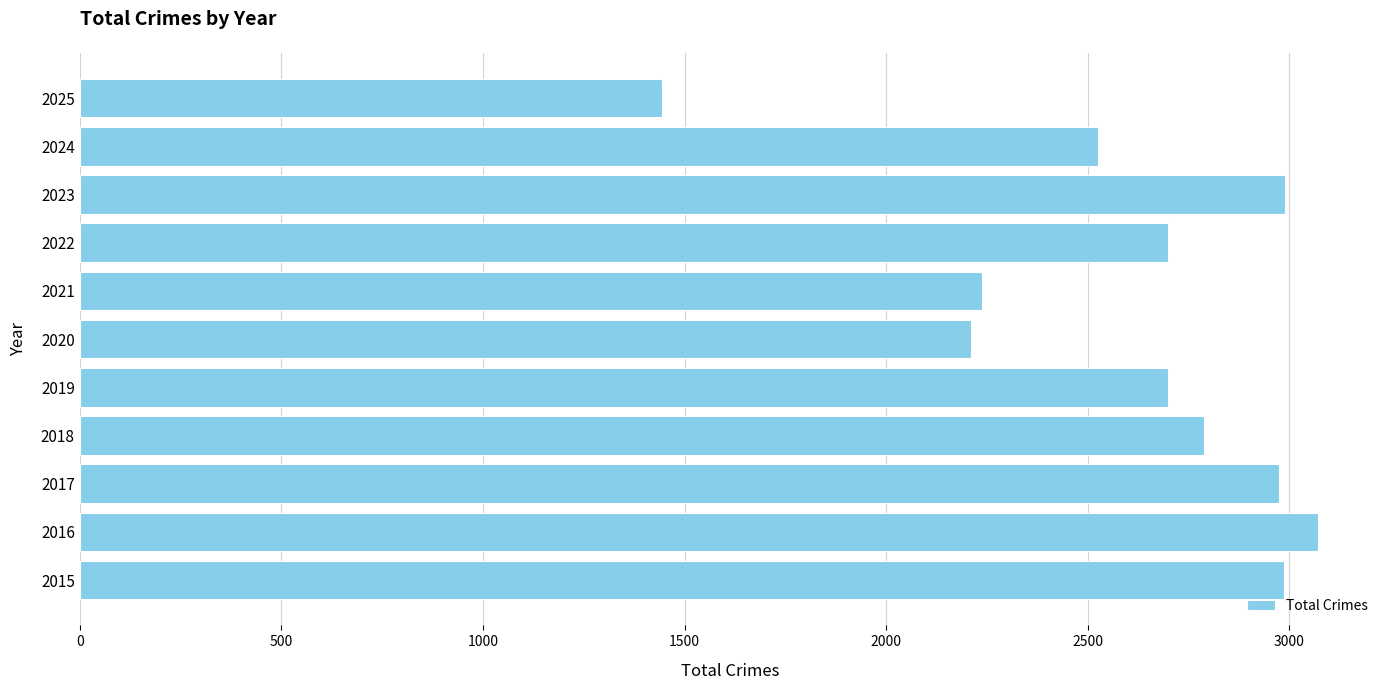

What is the difference between the second highest and minimum values?

1543